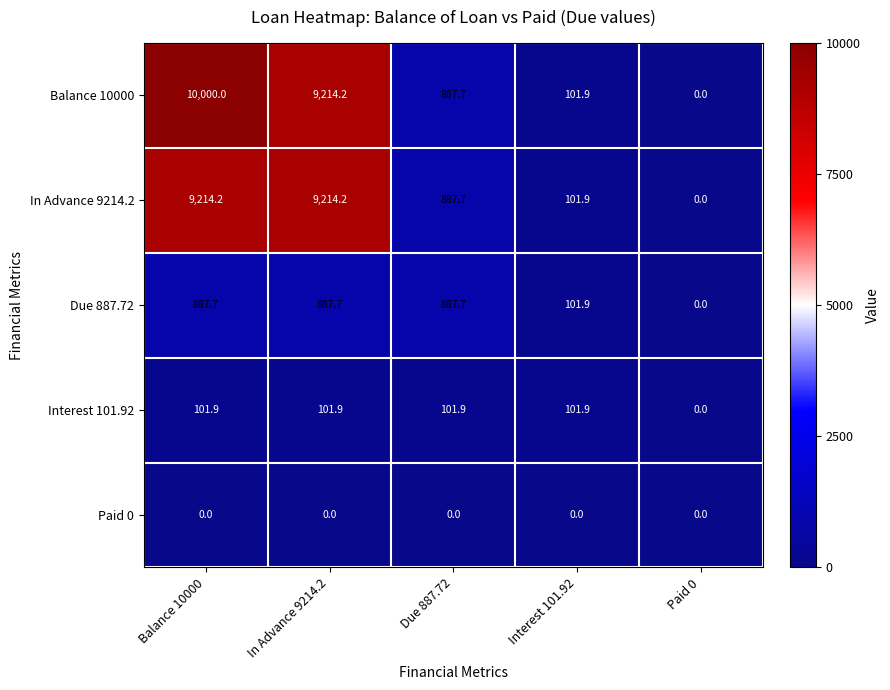

What is the sum of all Due 887.72 values?

2765.0